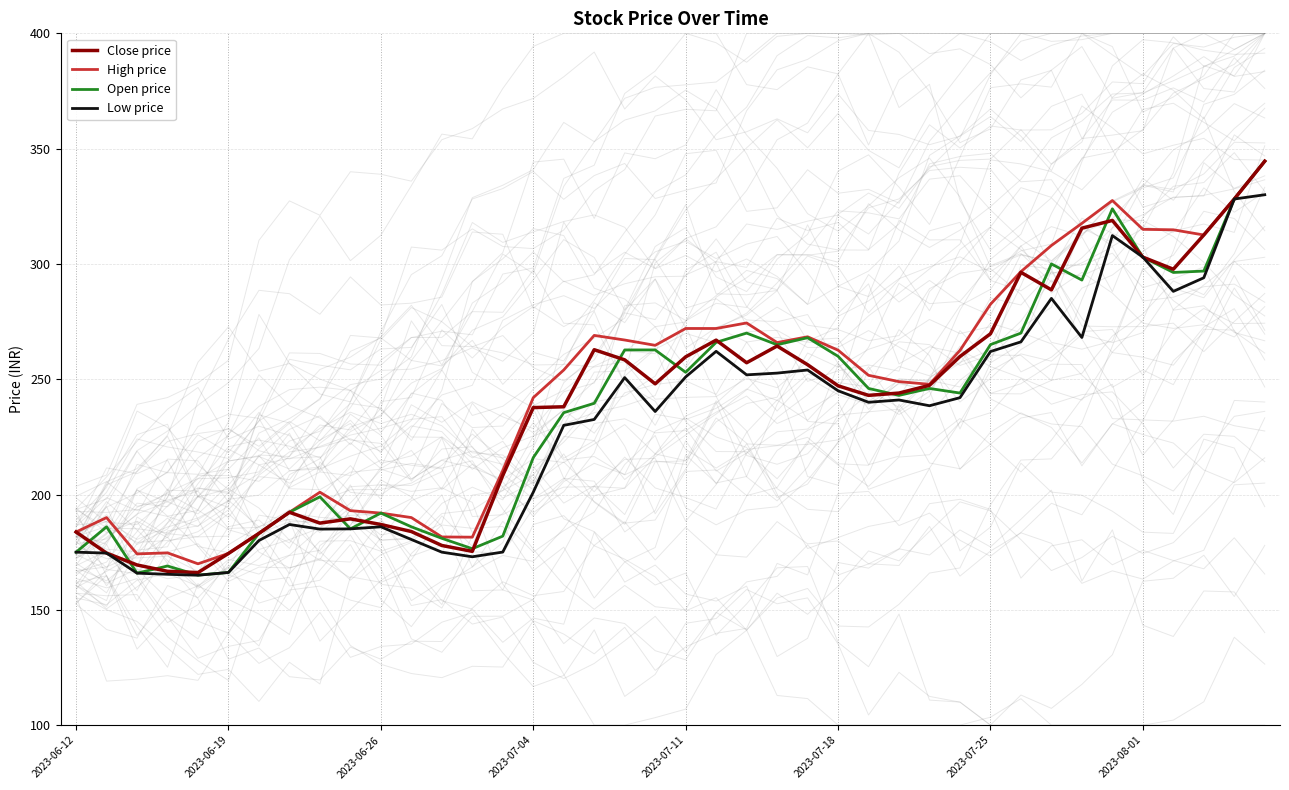

What is the highest value of the Low price series?

330.0